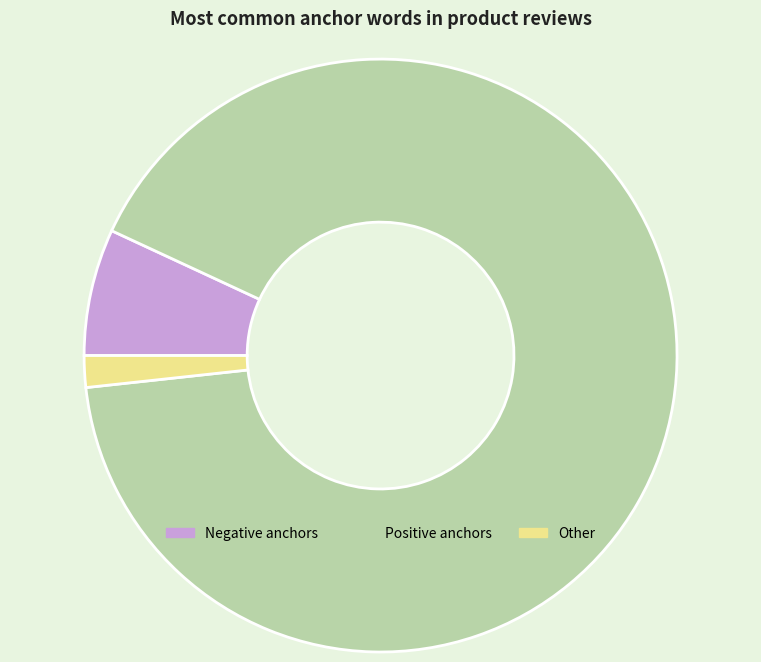

Is it true that Positive anchors is 91% of the pie?

True